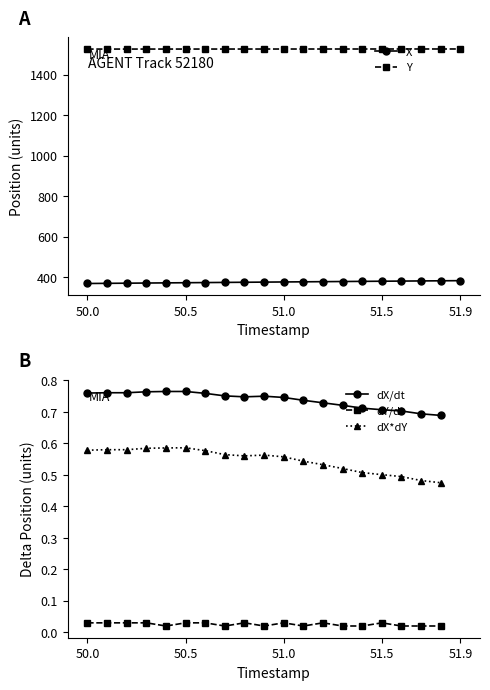

Count the Y values in the range 1526 to 1527.

20